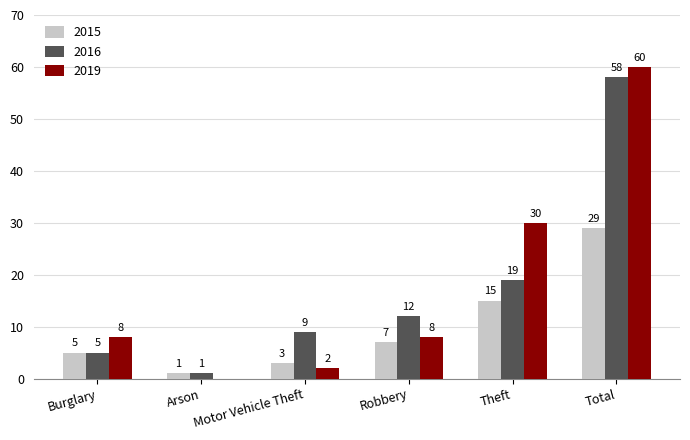

Which label corresponds to the largest value in the chart?

Total